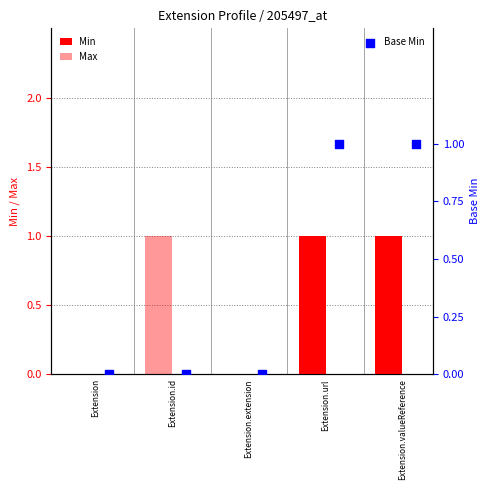

Which series has the largest total across all categories?

Max